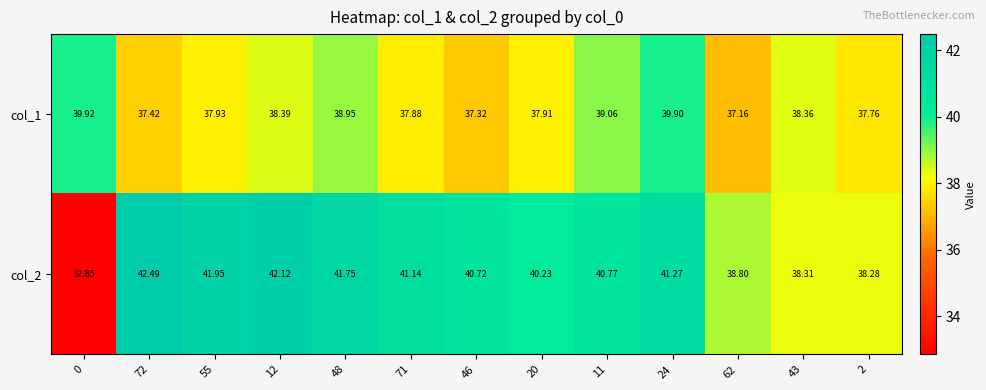

Is the value of col_1 at 55 greater than the value of col_2 at 2?

No